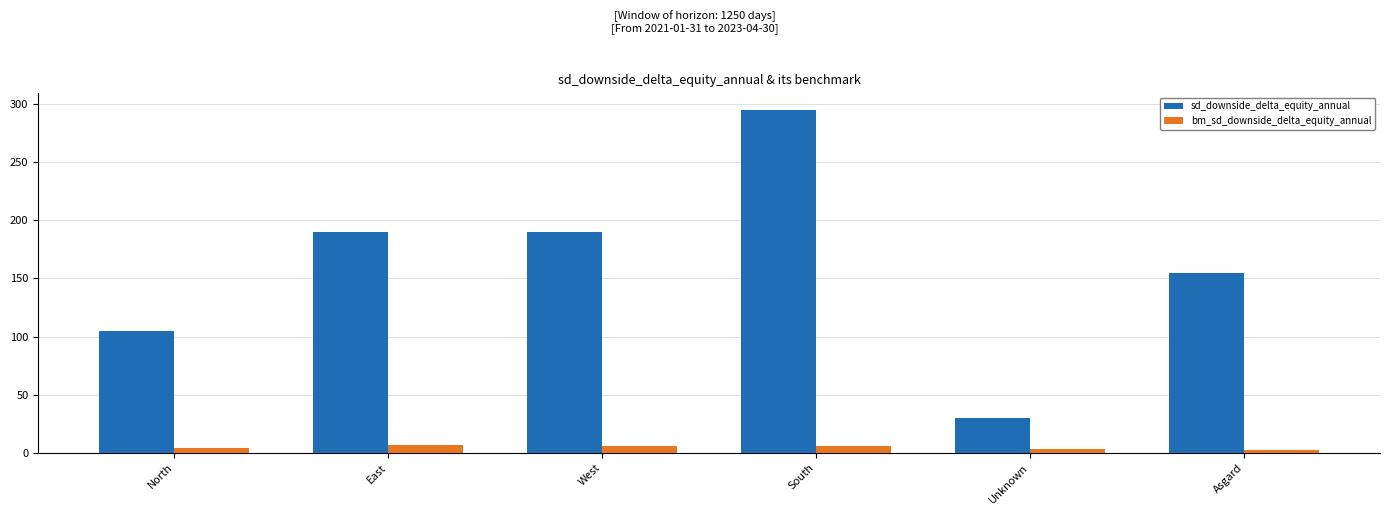

What is the label of the 2nd bar from the right?

Unknown